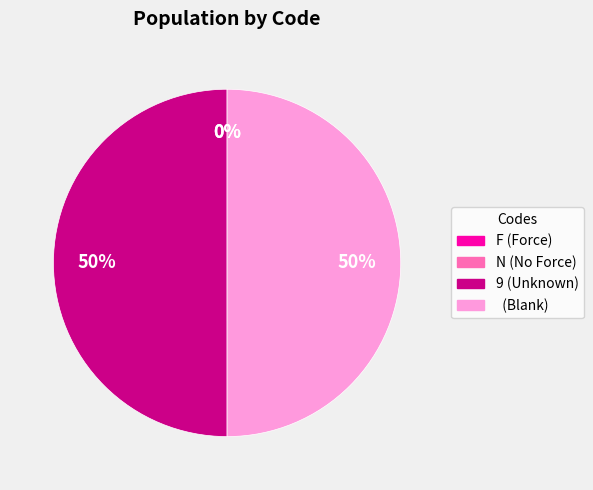

True or false: 9 (Unknown) accounts for 62% of the total.

False